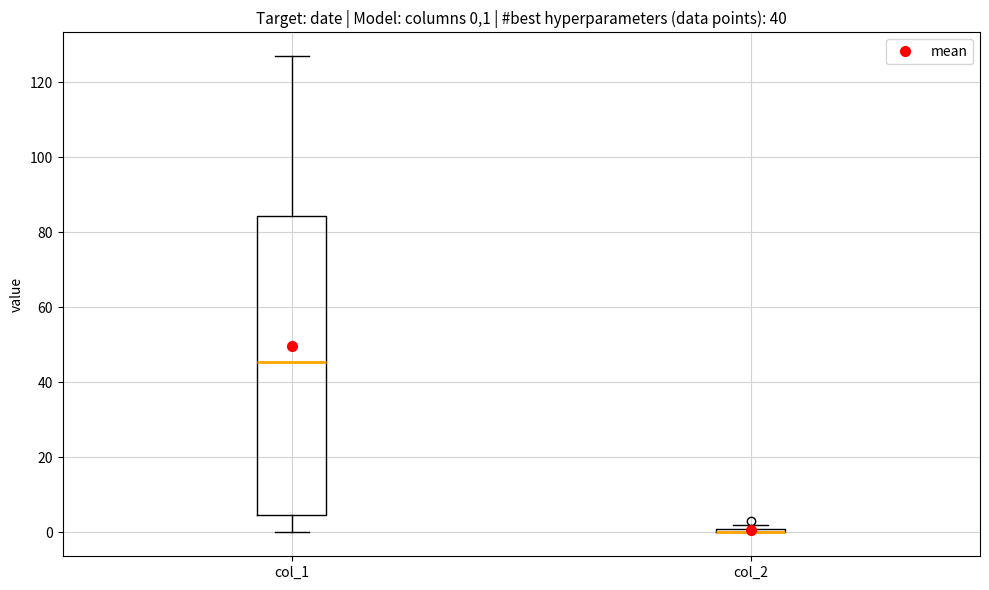

Comparing the boxes themselves (not the whiskers), which one is the tallest?

col_1